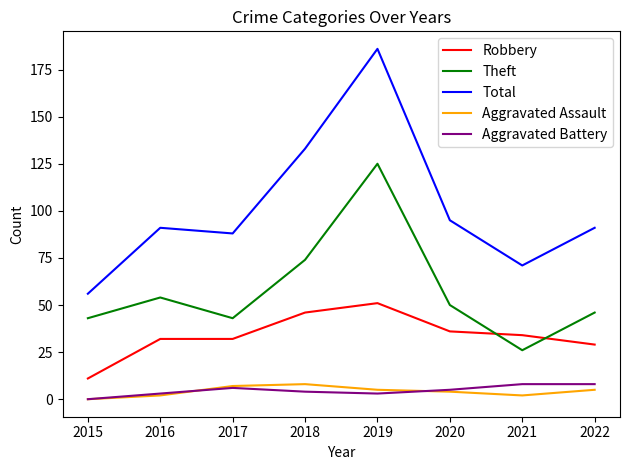

Is the value of Total at 2021 greater than the value of Robbery at 2020?

Yes